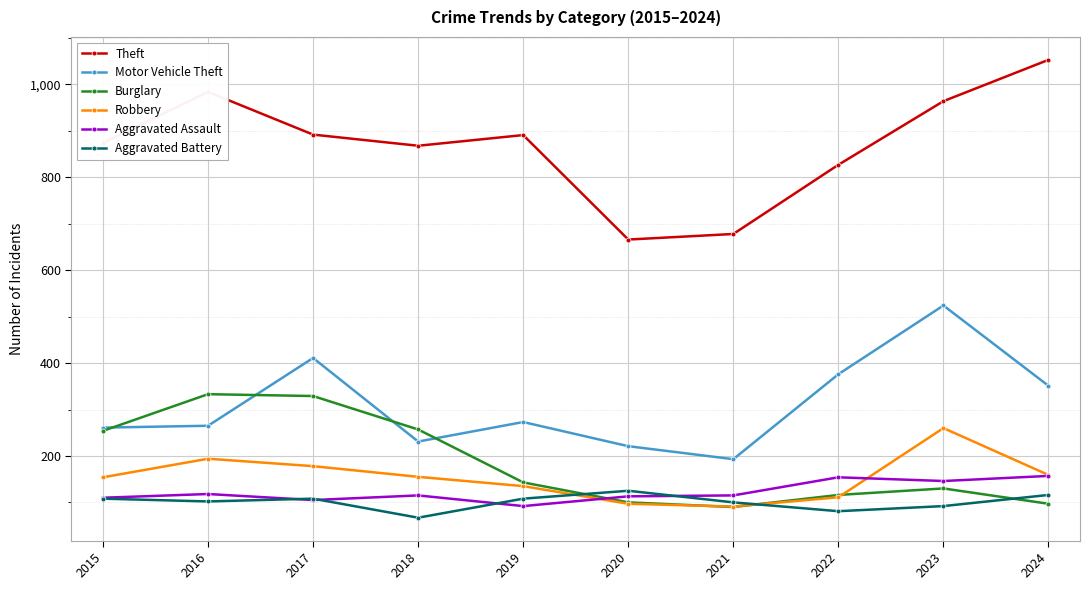

Which category has the highest value across all series?

2024